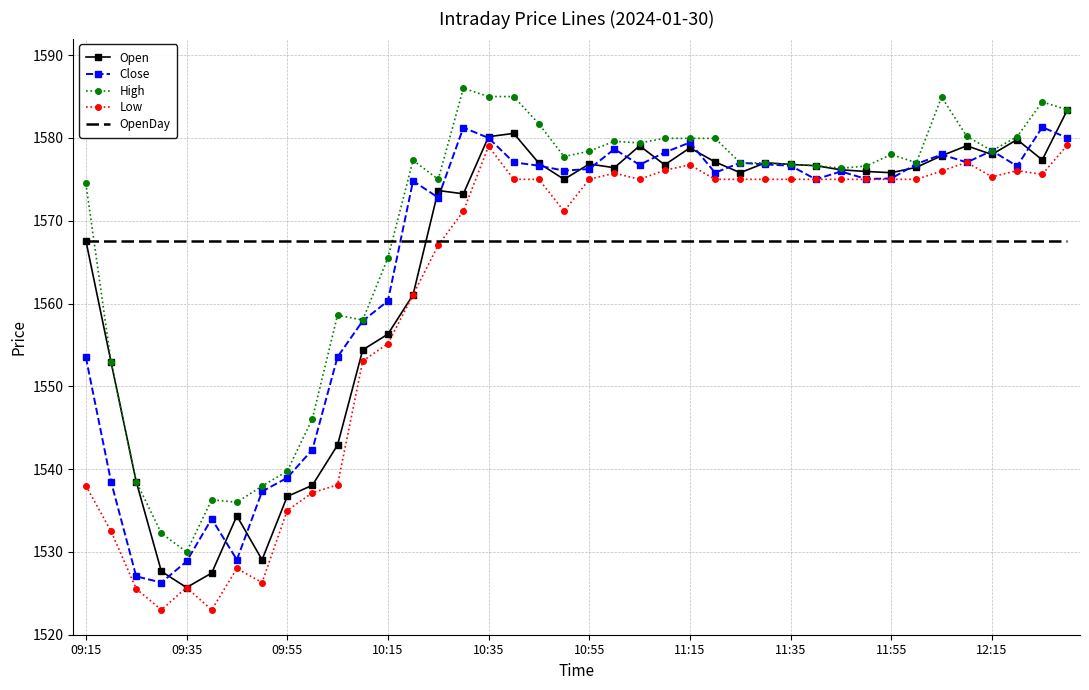

What is the greatest value displayed?

1586.0